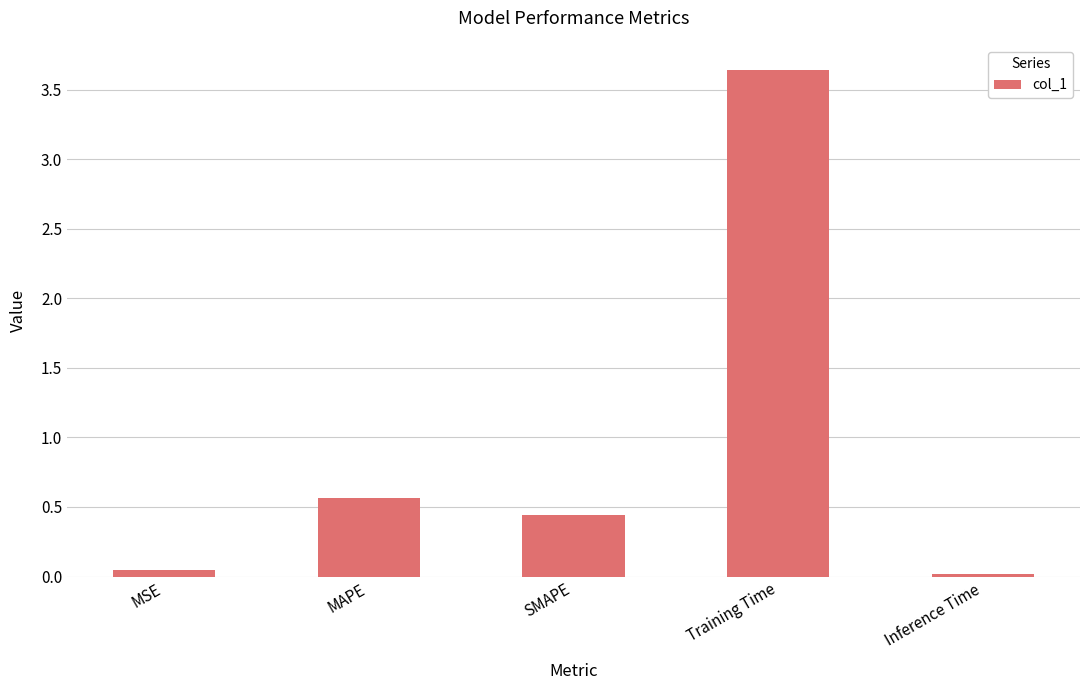

Which category has the highest value across all series?

Training Time